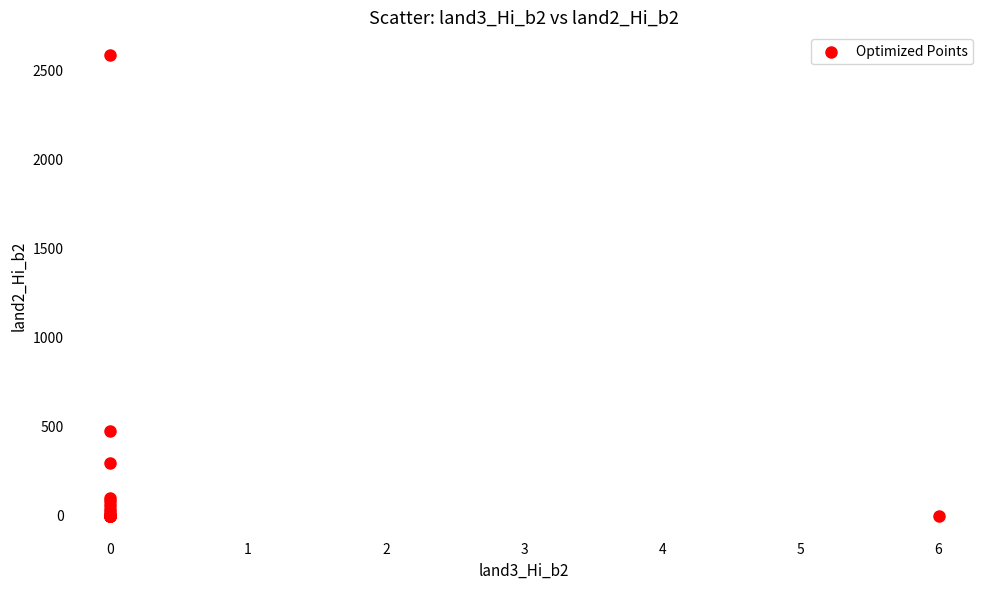

What Y value in the scatter plot is closest to 1292?

476